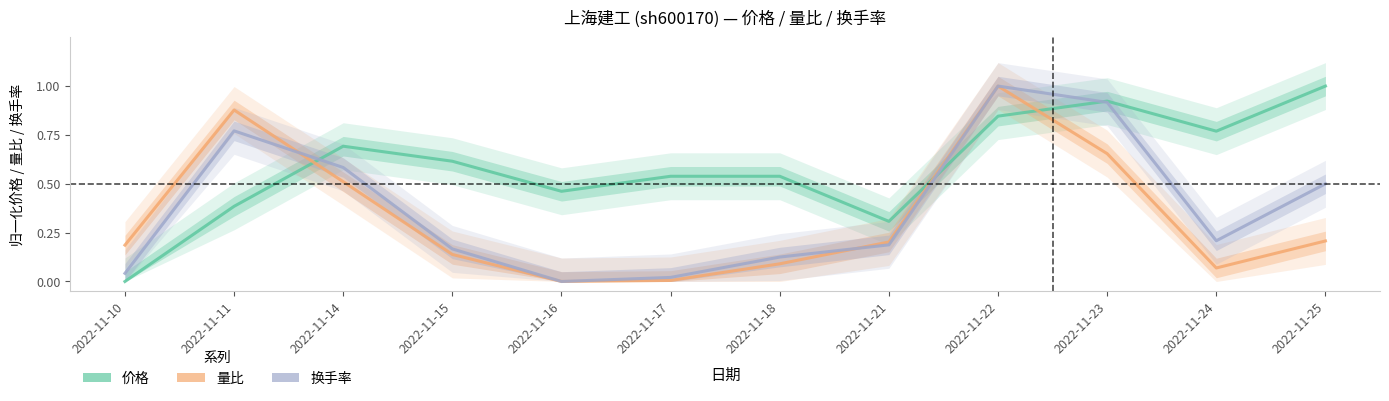

Where is 价格 nearest to the value 0?

2022-11-10